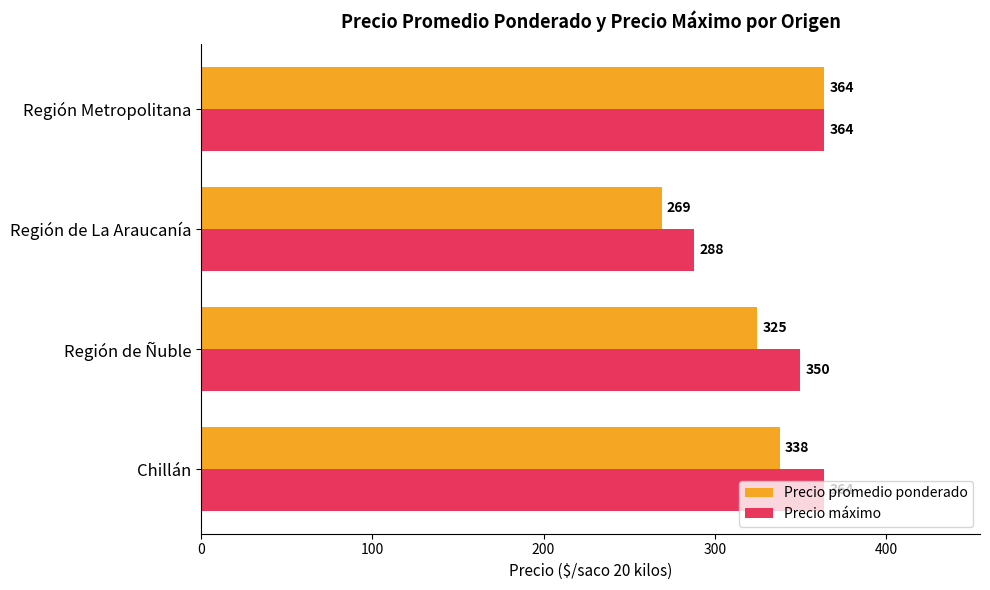

Rank the series by their average value, from highest to lowest.

Precio máximo, Precio promedio ponderado